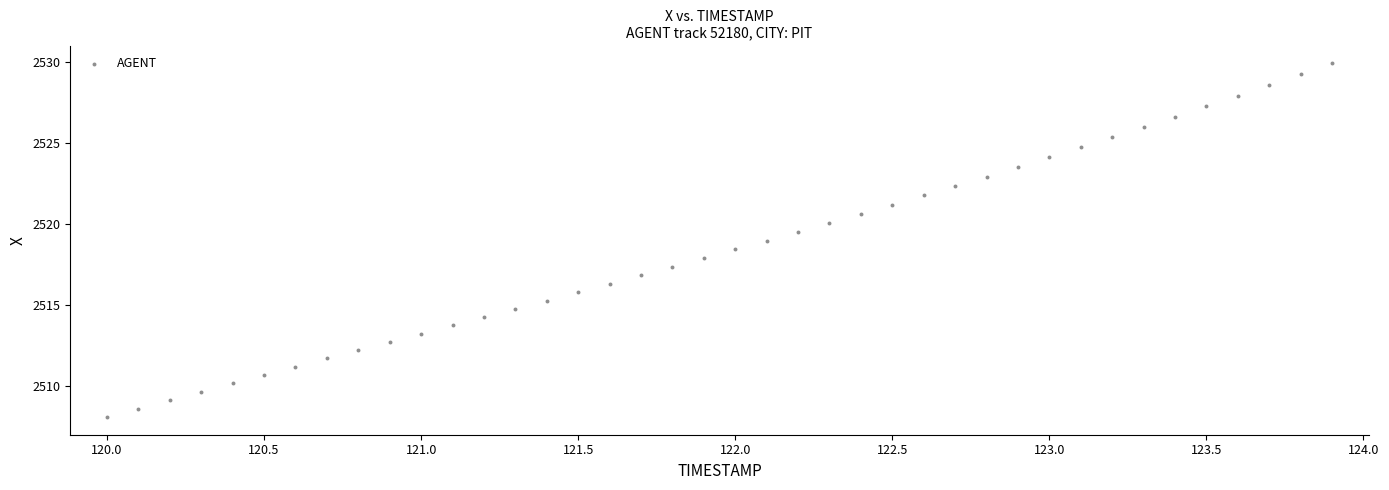

What is the range of Y values (max minus min)?

21.8